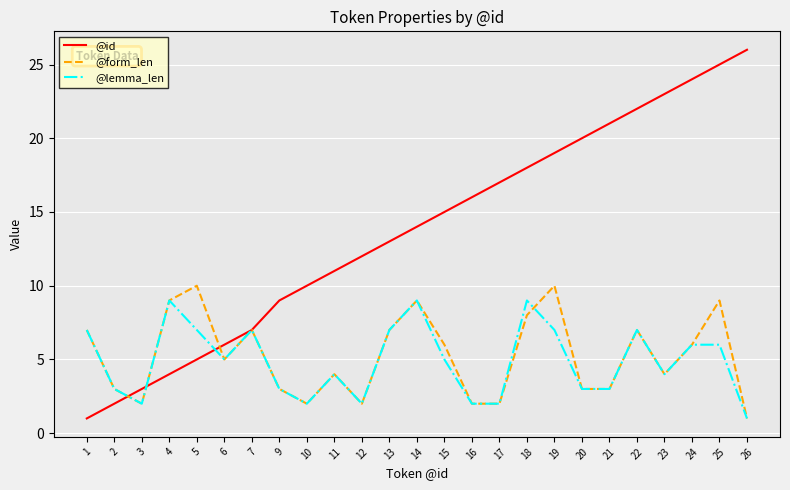

Reading right to left, transcribe all the data shown in this chart.

@id: 26=26	25=25	24=24	23=23	22=22	21=21	20=20	19=19	18=18	17=17	16=16	15=15	14=14	13=13	12=12	11=11	10=10	9=9	7=7	6=6	5=5	4=4	3=3	2=2	1=1
@form_len: 26=1	25=9	24=6	23=4	22=7	21=3	20=3	19=10	18=8	17=2	16=2	15=6	14=9	13=7	12=2	11=4	10=2	9=3	7=7	6=5	5=10	4=9	3=2	2=3	1=7
@lemma_len: 26=1	25=6	24=6	23=4	22=7	21=3	20=3	19=7	18=9	17=2	16=2	15=5	14=9	13=7	12=2	11=4	10=2	9=3	7=7	6=5	5=7	4=9	3=2	2=3	1=7